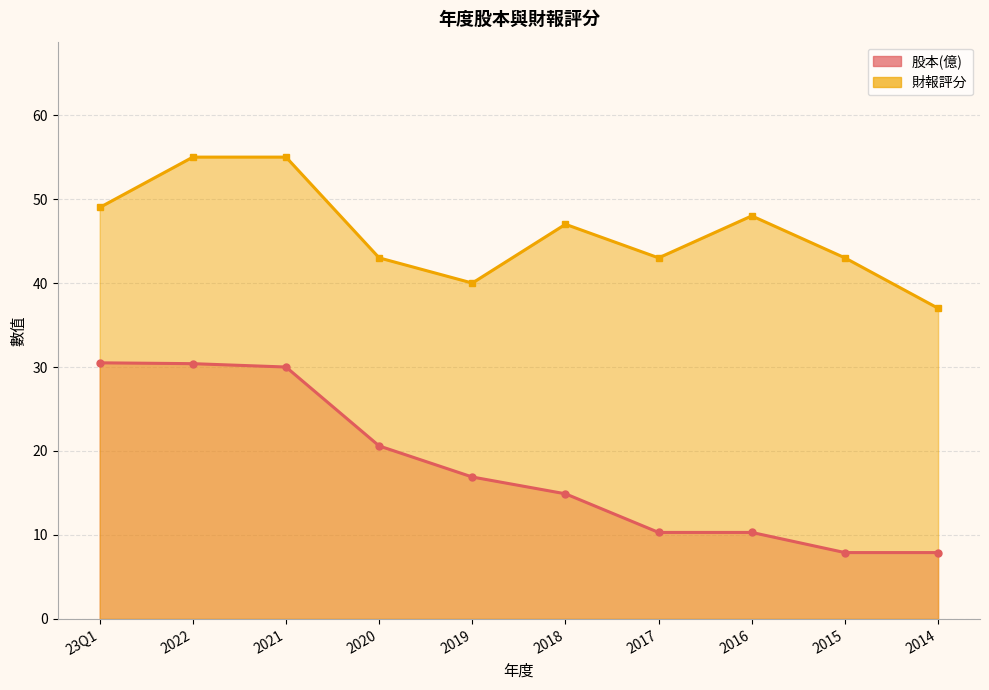

What are all the series names shown in the legend?

股本(億), 財報評分